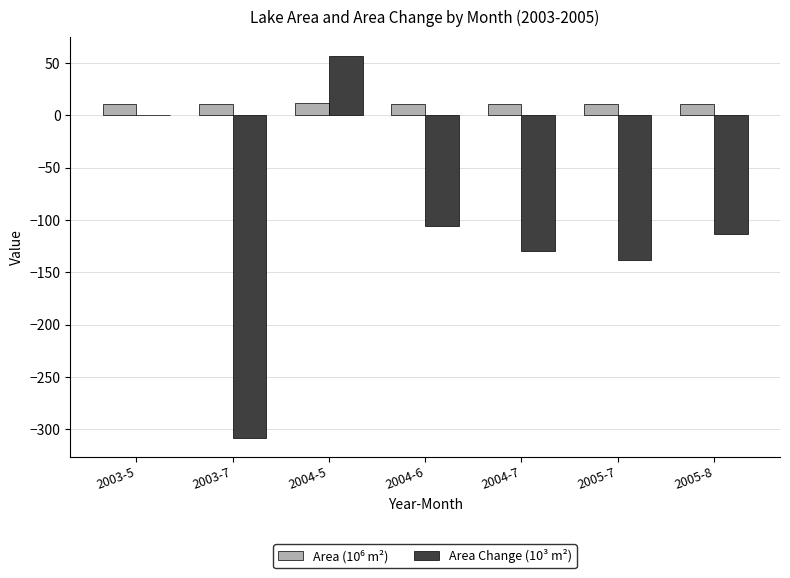

The value of Area Change (10³ m²) at 2003-5 is 0.0. True or false?

True